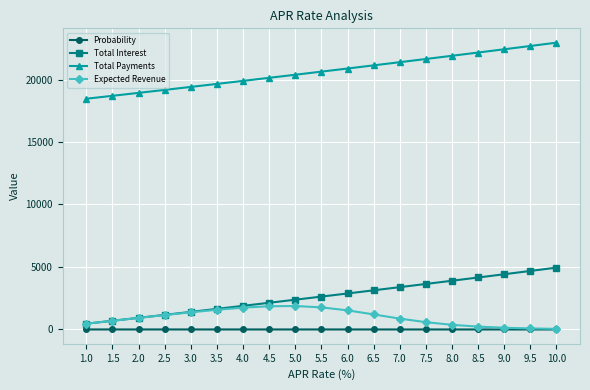

What is the value of the Total Interest point at the 13th from the left?

3385.3